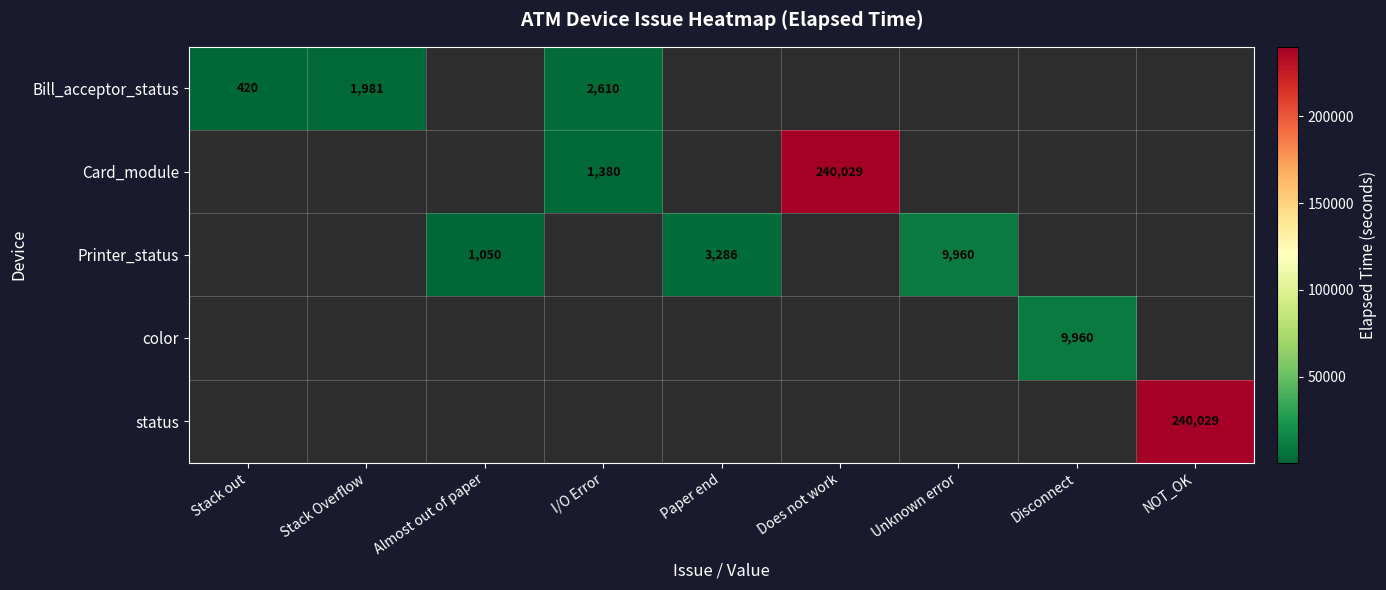

The Card_module series shows 69861 at Does not work. True or false?

False